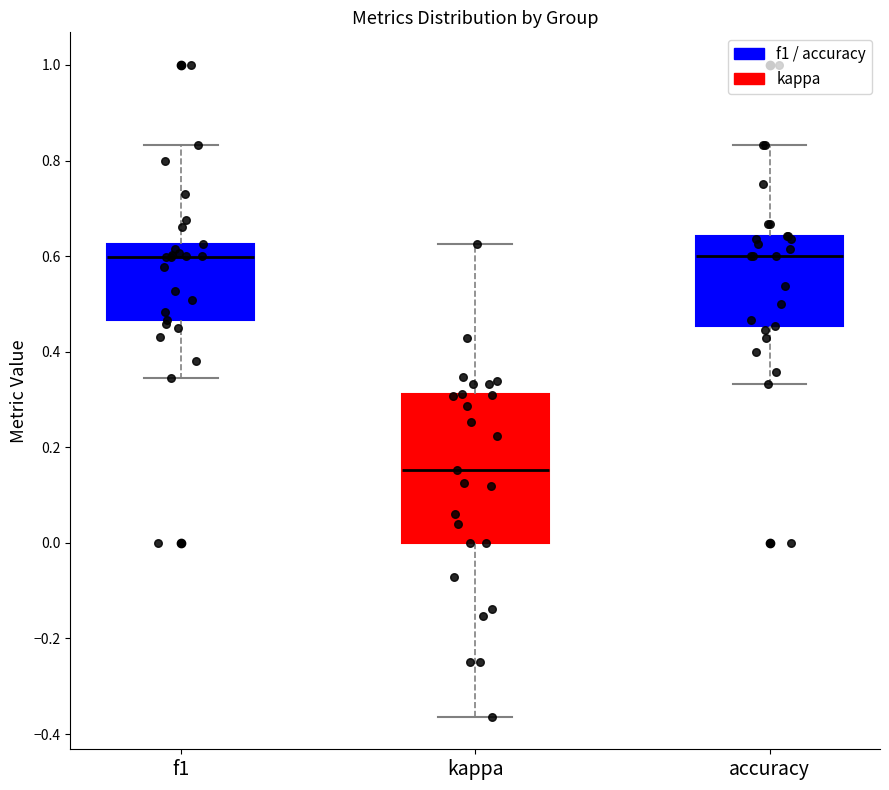

Reading left to right, transcribe this box plot: for each box, give where its median line is, the range the box spans, and where its two whiskers end, as read against the y-axis. The values are not printed on the chart, so give them approximately, as read against the axis.

f1: median 0.60, box 0.46 to 0.62, whiskers 0.34 to 0.84
kappa: median 0.16, box 0.00 to 0.32, whiskers -0.36 to 0.62
accuracy: median 0.60, box 0.46 to 0.64, whiskers 0.34 to 0.84